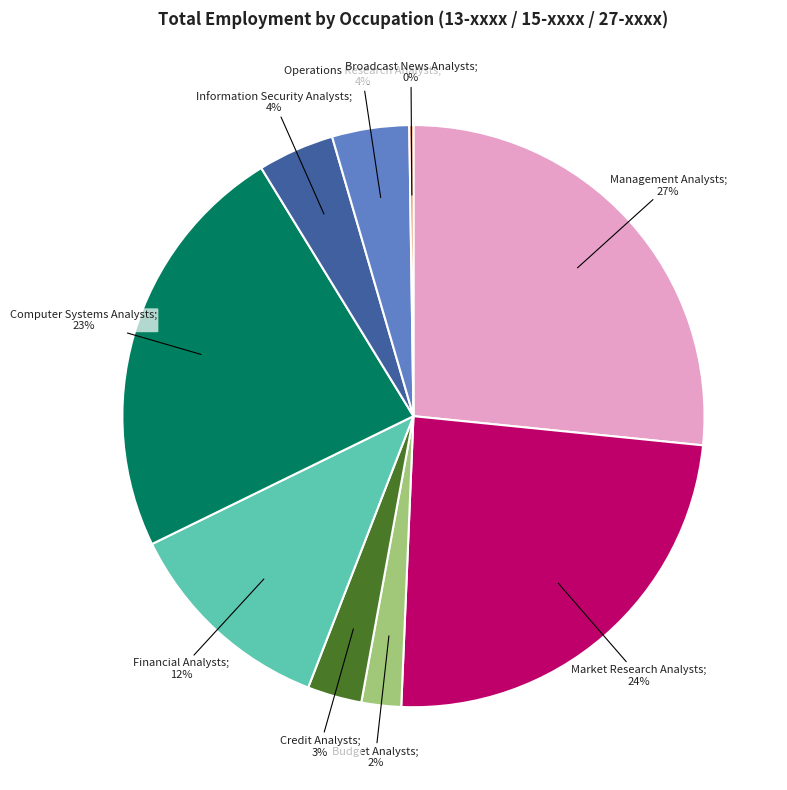

To the nearest percent, what is the average slice percentage?

11%